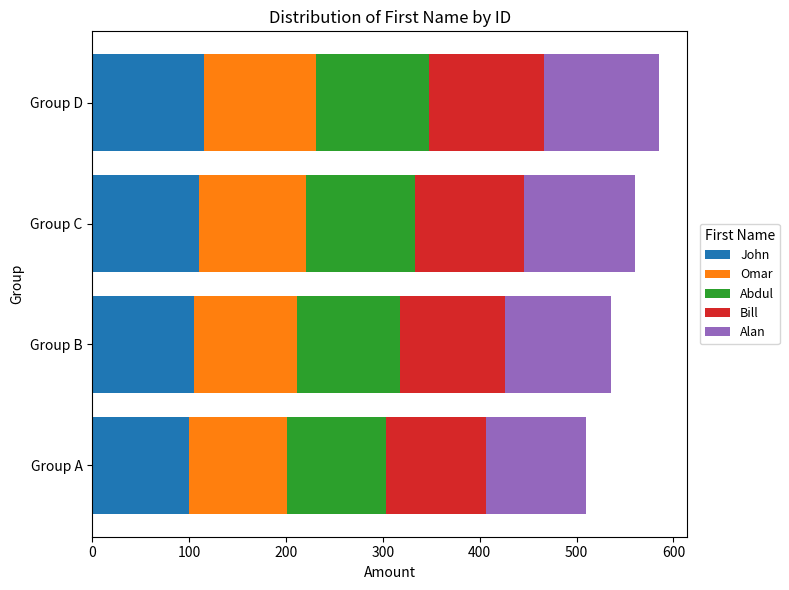

What is the total value across all series at Group A?

510